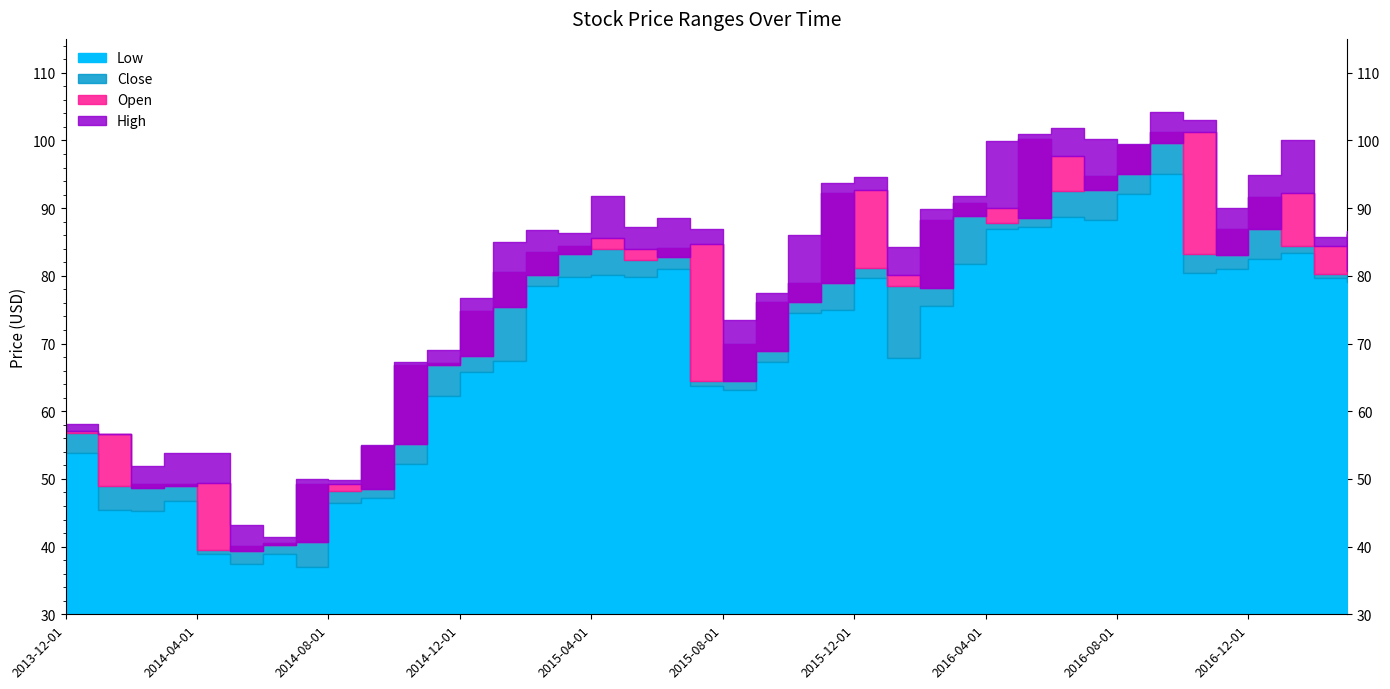

At which label does Open reach its peak?

2016-10-01